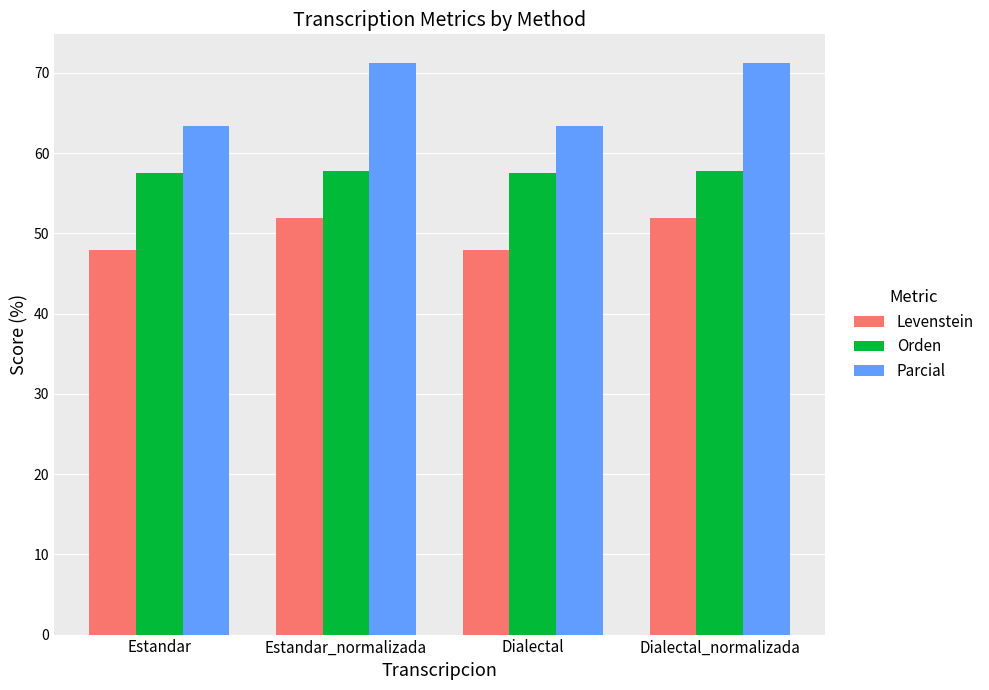

Does the chart contain stacked bars?

No